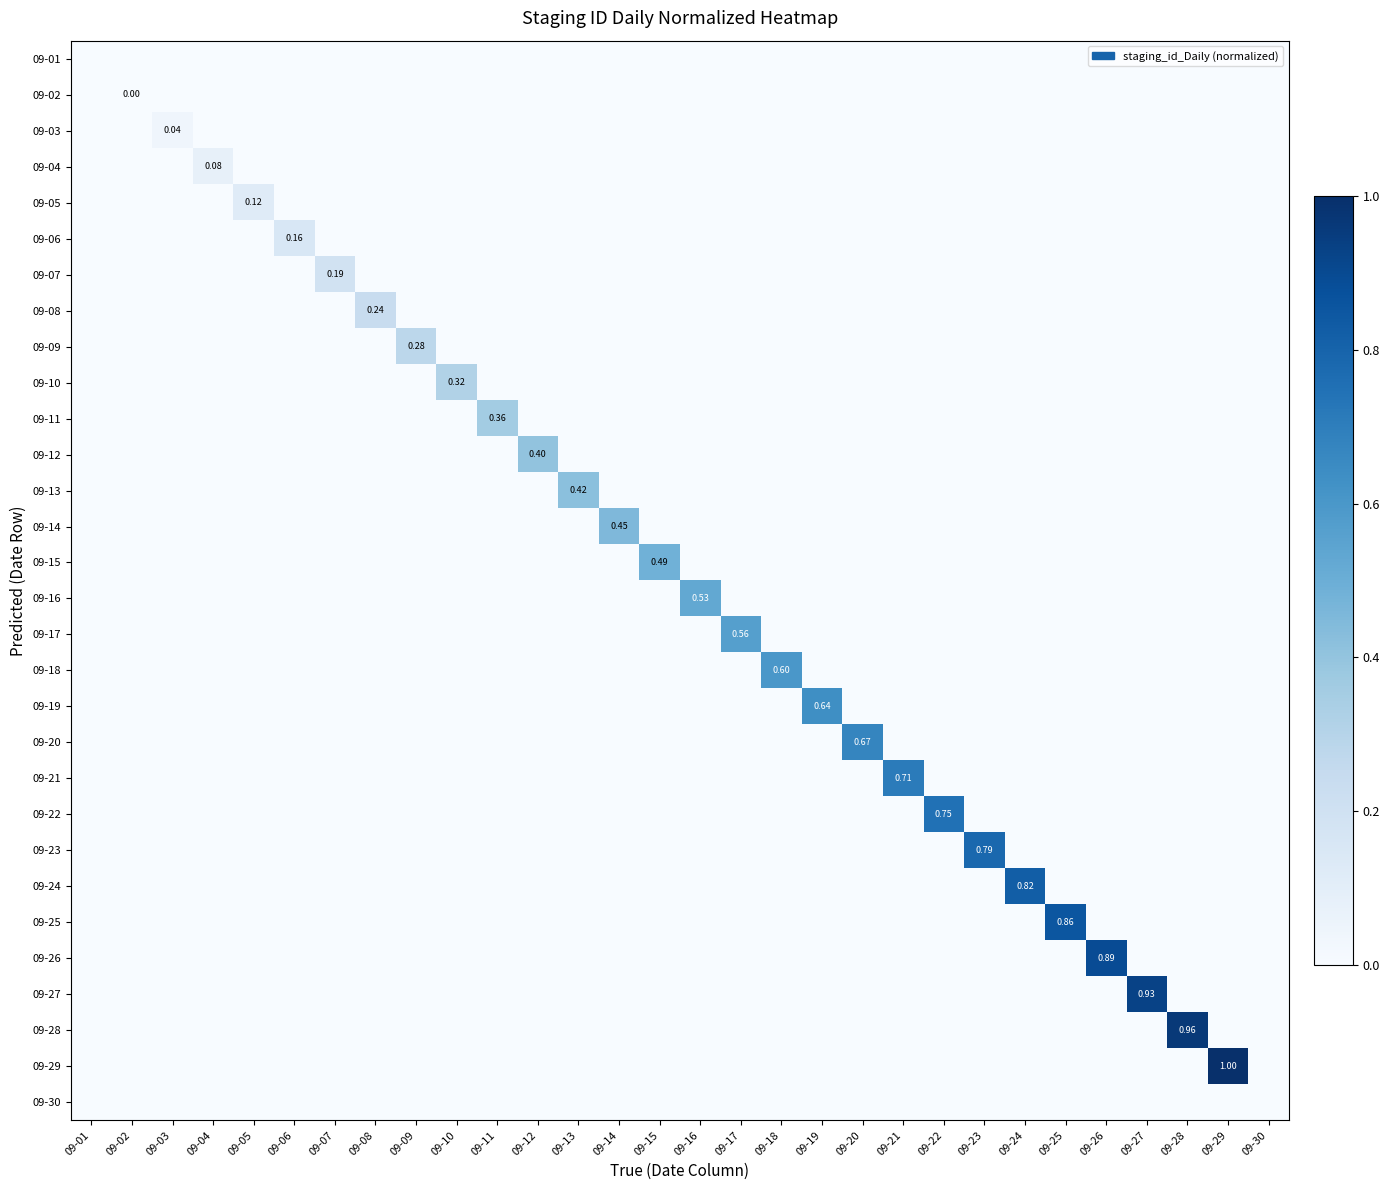

Between 09-05 and 09-13, which series saw the biggest shift?

09-13